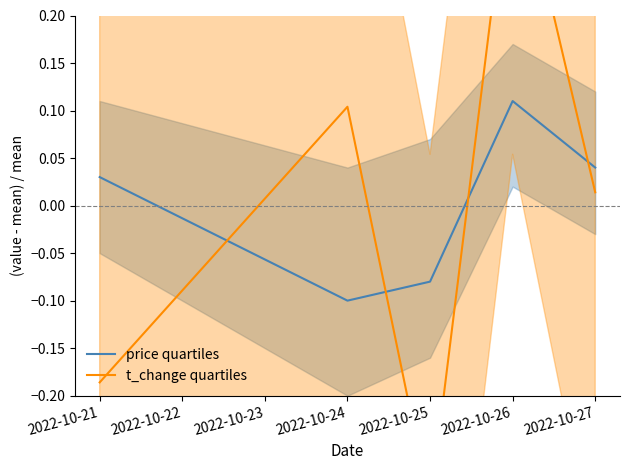

Rank the categories by price quartiles value from highest to lowest.

2022-10-26, 2022-10-27, 2022-10-21, 2022-10-25, 2022-10-24